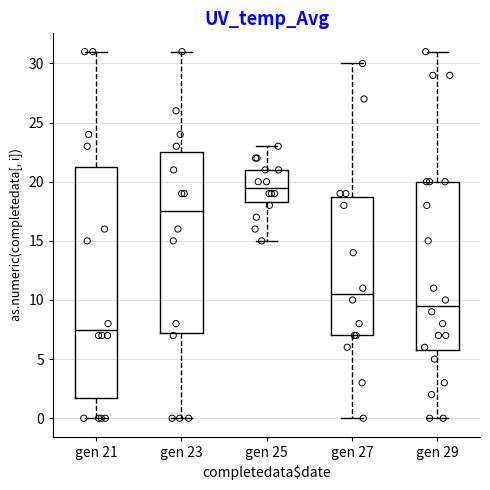

Reading left to right, transcribe this box plot: for each box, give where its median line is, the range the box spans, and where its two whiskers end, as read against the y-axis. The values are not printed on the chart, so give them approximately, as read against the axis.

gen 21: median 7.5, box 2.0 to 21.5, whiskers 0.0 to 31.0
gen 23: median 17.5, box 7.5 to 22.5, whiskers 0.0 to 31.0
gen 25: median 19.5, box 18.5 to 21.0, whiskers 15.0 to 23.0
gen 27: median 10.5, box 7.0 to 19.0, whiskers 0.0 to 30.0
gen 29: median 9.5, box 6.0 to 20.0, whiskers 0.0 to 31.0